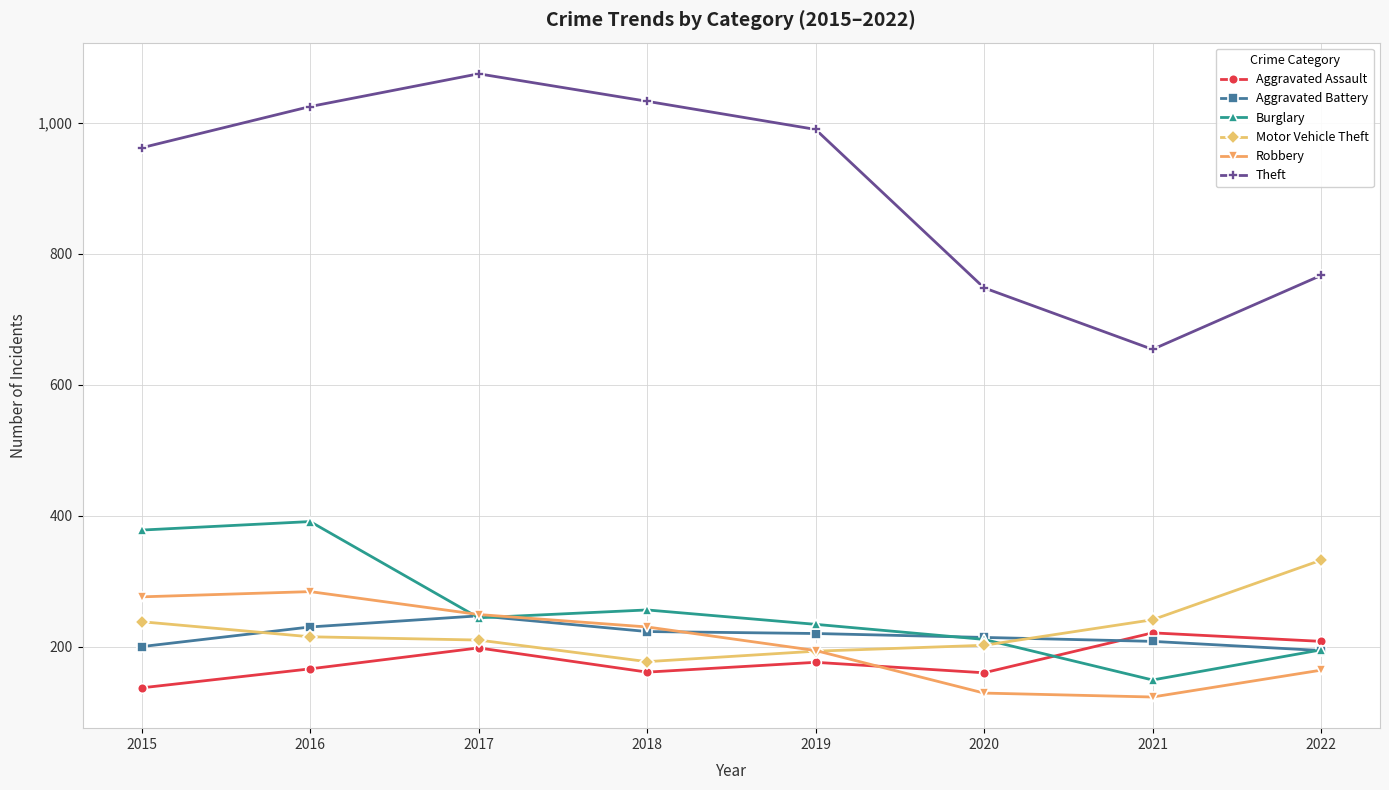

Is this an area chart (filled region under the line)?

No